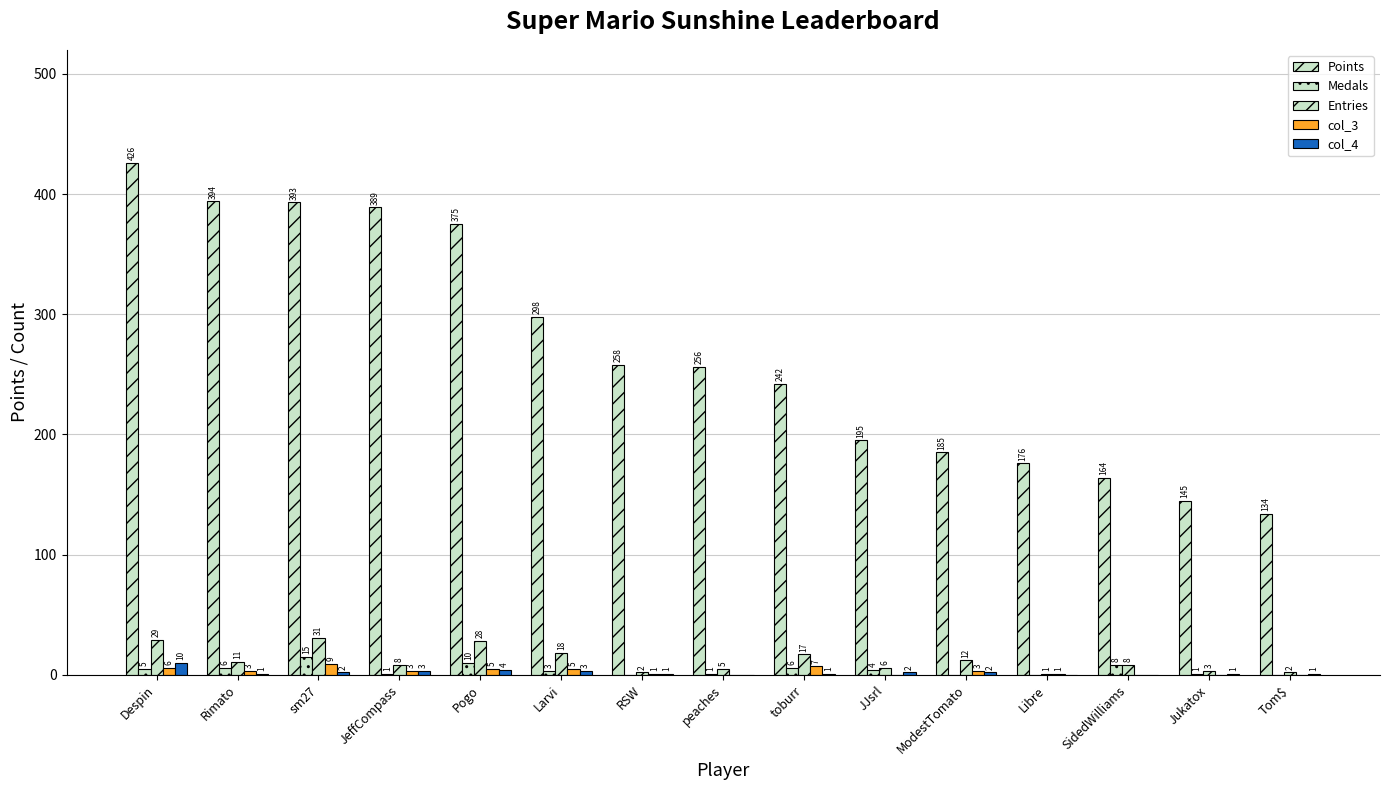

What is the total value across all series at Libre?

178